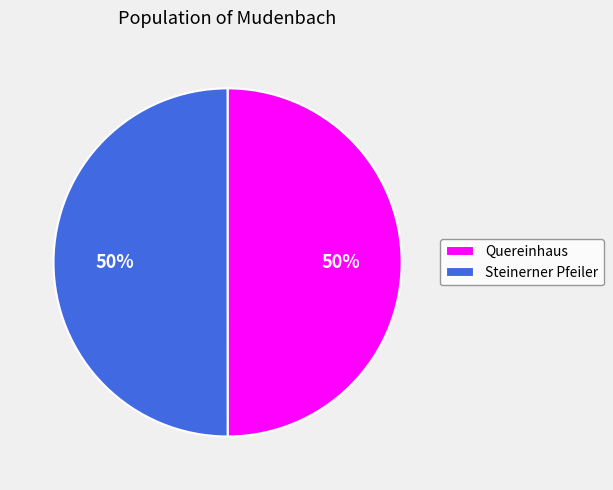

To the nearest percent, what portion does Steinerner Pfeiler represent?

50%